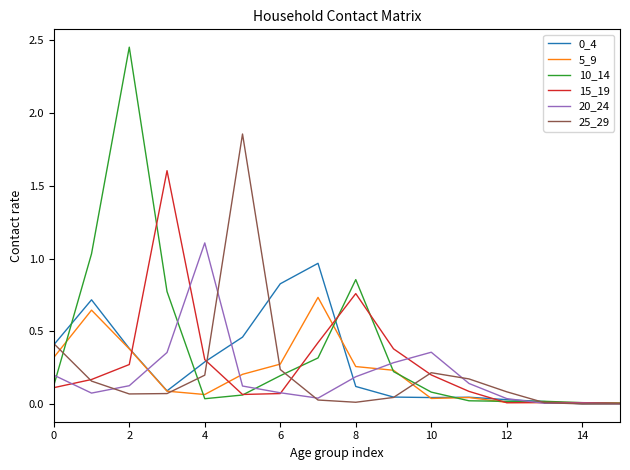

Which series has the largest range (max minus min)?

10_14